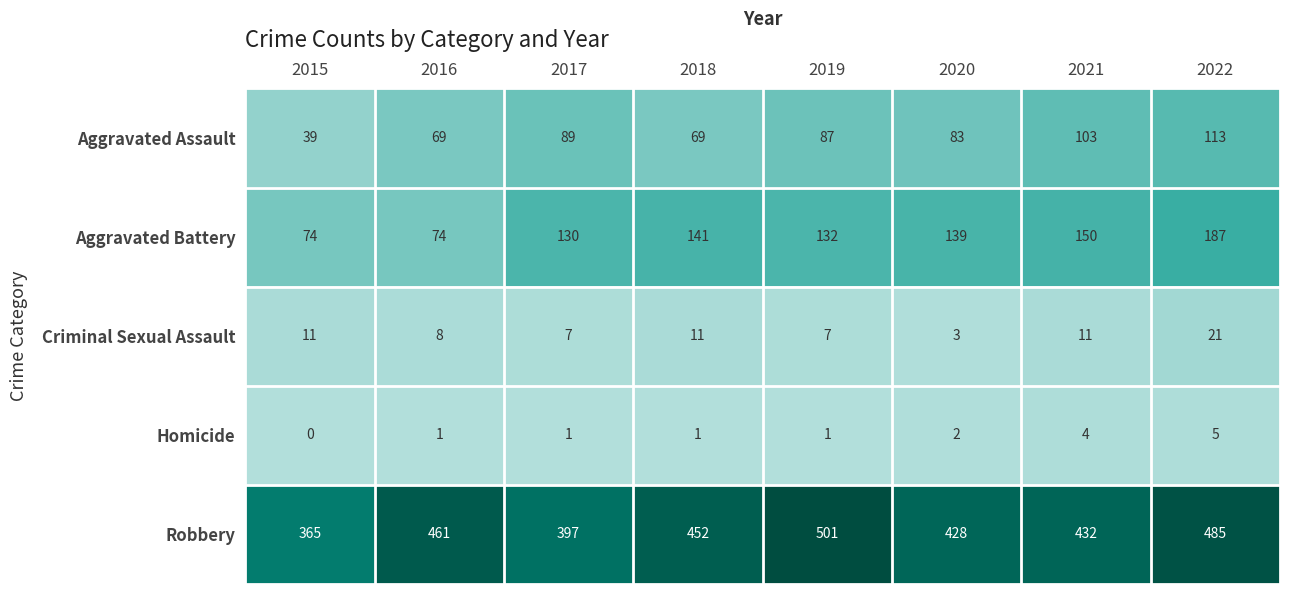

What is the spread (max minus min) of values at 2015?

365